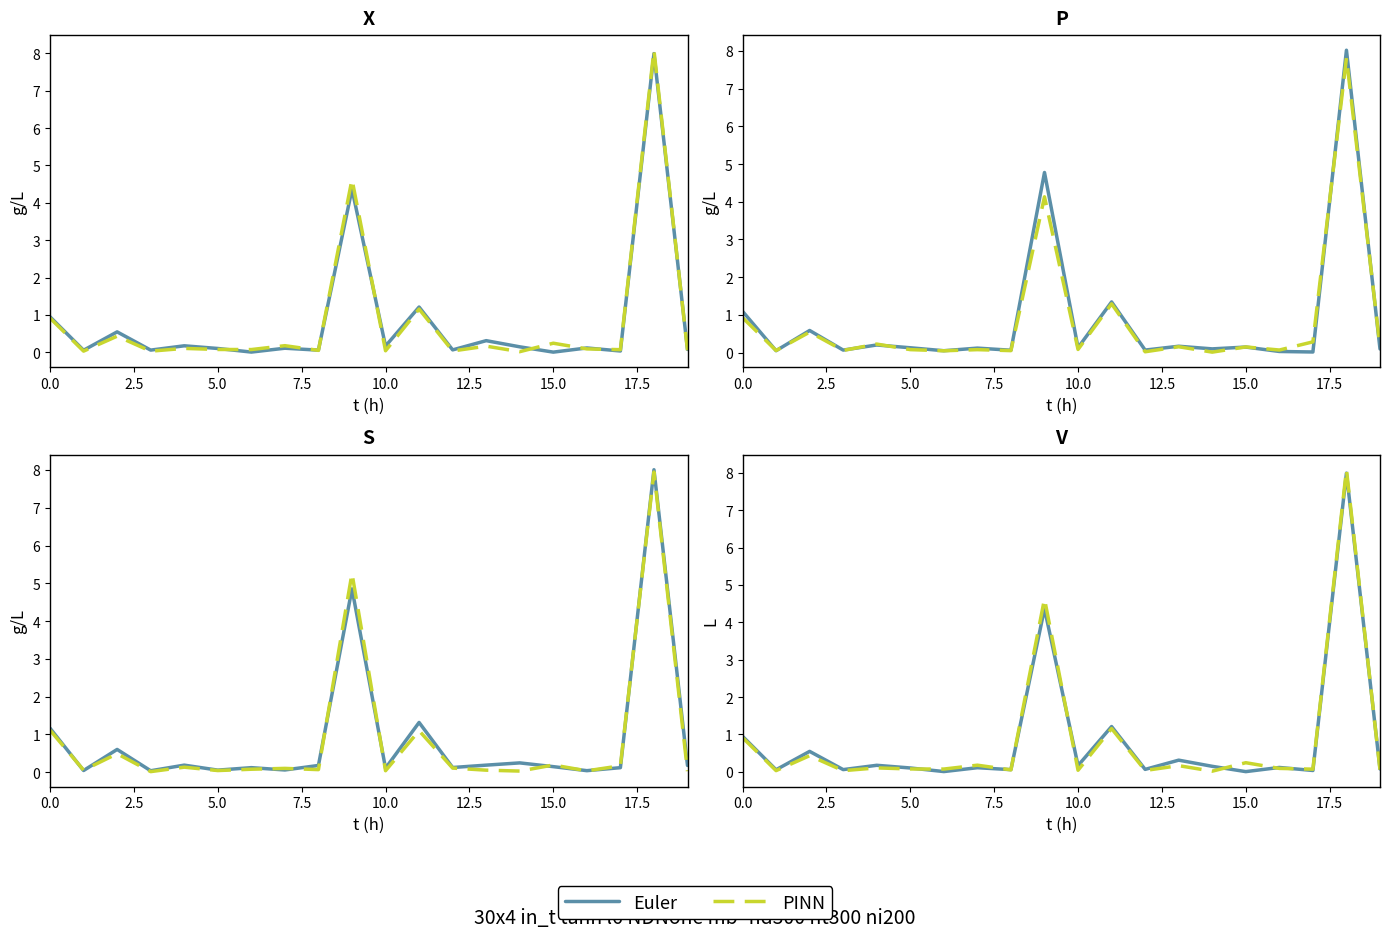

At which category does the chart reach its minimum across all series?

15